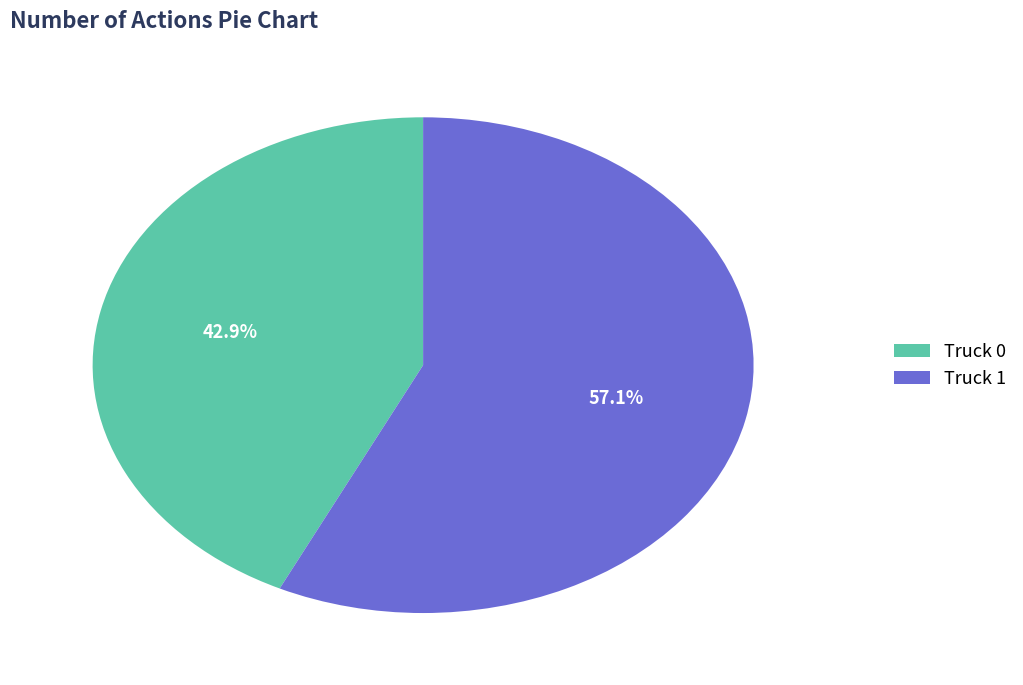

How many slices are in this pie chart?

2